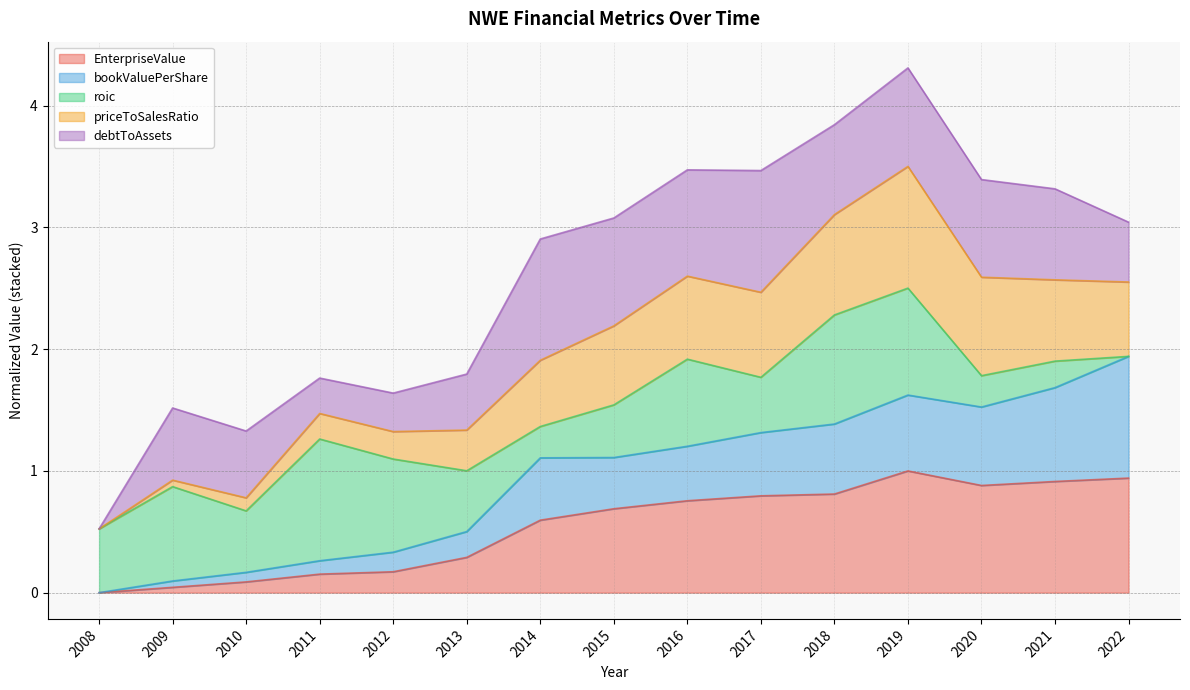

Which category has the highest value in the bookValuePerShare series?

2022